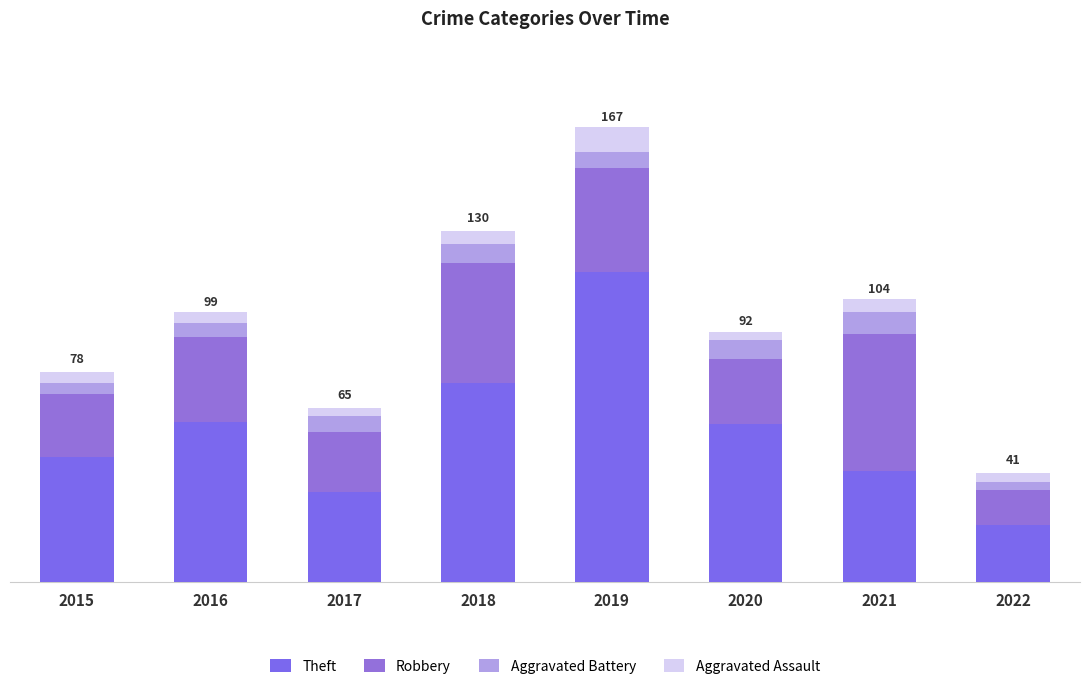

Does the chart contain stacked bars?

Yes